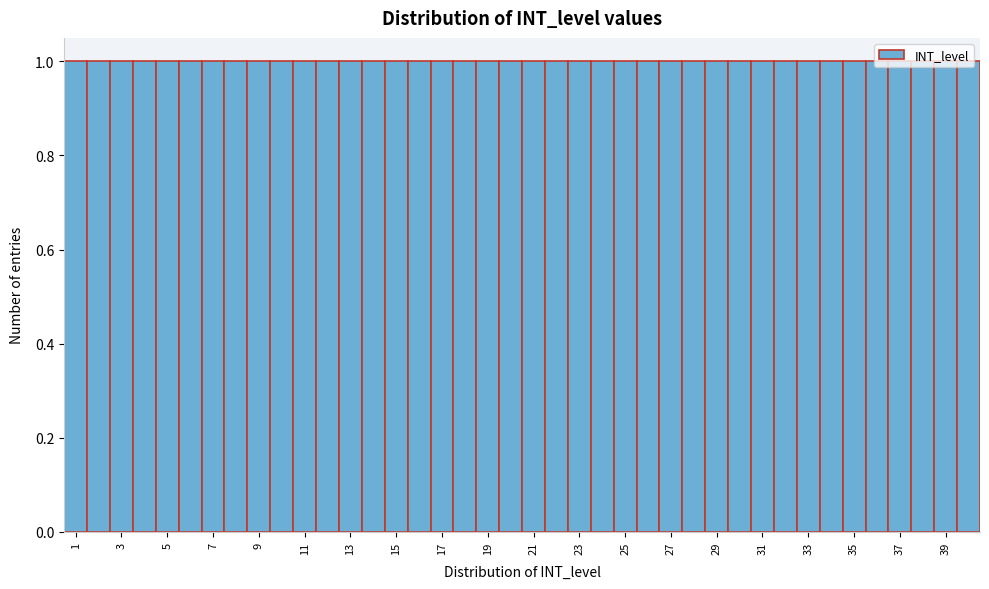

Reading left to right, transcribe this chart: for each bar, give the range it covers on the x-axis and its height. Neither the bar edges nor the heights are printed on the chart, so give them approximately, as read against the axes.

0.5 to 1.5: 1
1.5 to 2.5: 1
2.5 to 3.5: 1
3.5 to 4.5: 1
4.5 to 5.5: 1
5.5 to 6.5: 1
6.5 to 7.5: 1
7.5 to 8.5: 1
8.5 to 9.5: 1
9.5 to 10.5: 1
10.5 to 11.5: 1
11.5 to 12.5: 1
12.5 to 13.5: 1
13.5 to 14.5: 1
14.5 to 15.5: 1
15.5 to 16.5: 1
16.5 to 17.5: 1
17.5 to 18.5: 1
18.5 to 19.5: 1
19.5 to 20.5: 1
20.5 to 21.5: 1
21.5 to 22.5: 1
22.5 to 23.5: 1
23.5 to 24.5: 1
24.5 to 25.5: 1
25.5 to 26.5: 1
26.5 to 27.5: 1
27.5 to 28.5: 1
28.5 to 29.5: 1
29.5 to 30.5: 1
30.5 to 31.5: 1
31.5 to 32.5: 1
32.5 to 33.5: 1
33.5 to 34.5: 1
34.5 to 35.5: 1
35.5 to 36.5: 1
36.5 to 37.5: 1
37.5 to 38.5: 1
38.5 to 39.5: 1
39.5 to 40.5: 1